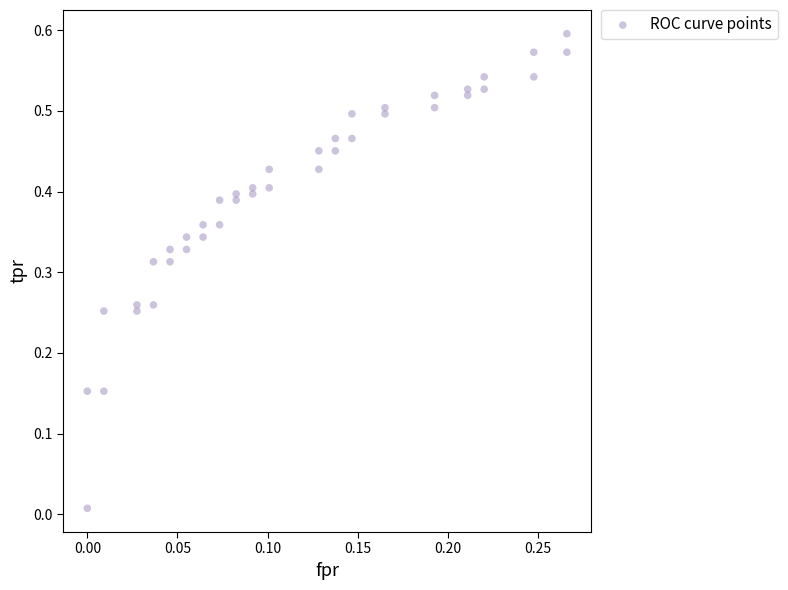

Count the number of points in this scatter plot.

40